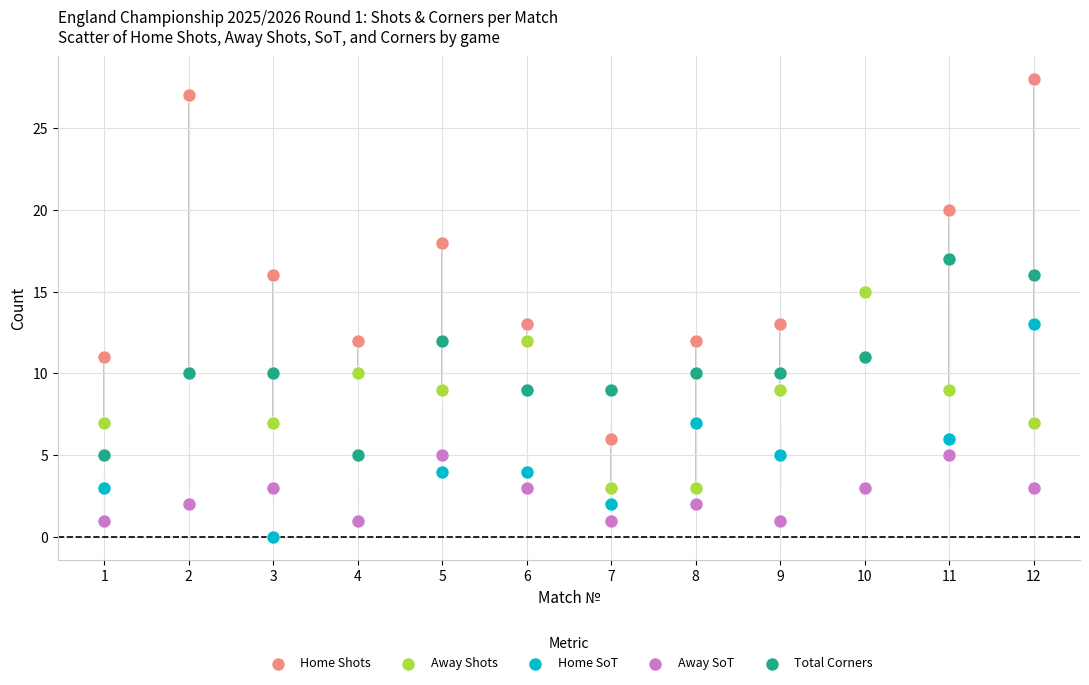

Which series contains the lowest Y value?

Home SoT